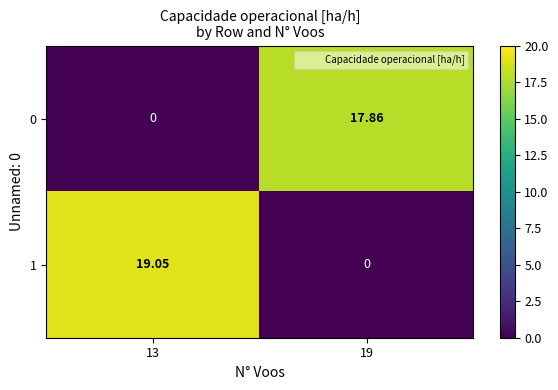

Is the value of 1 at 13 greater than the value of 0 at 13?

Yes